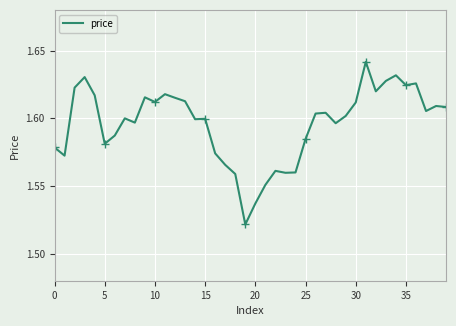

Count the values in the range 1 to 2.

40